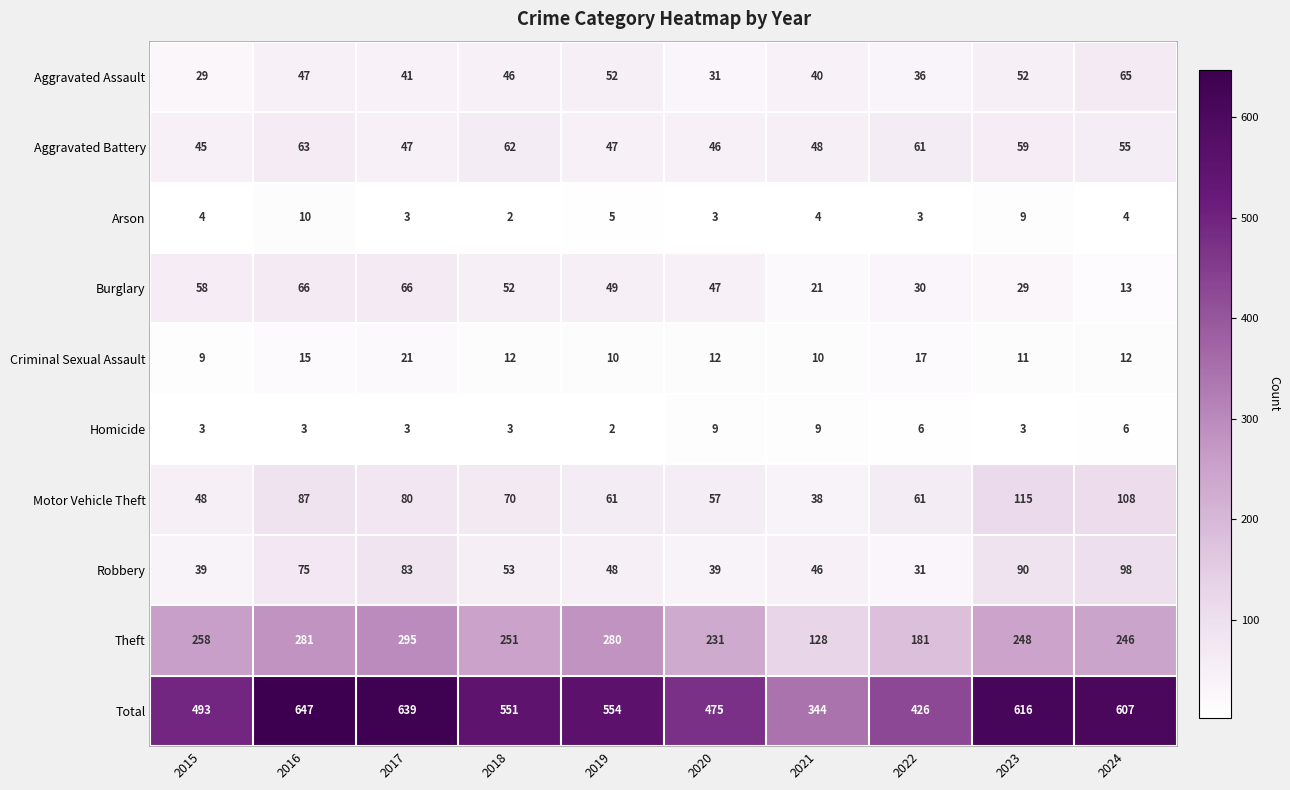

The value of Theft at 2016 is 110. True or false?

False